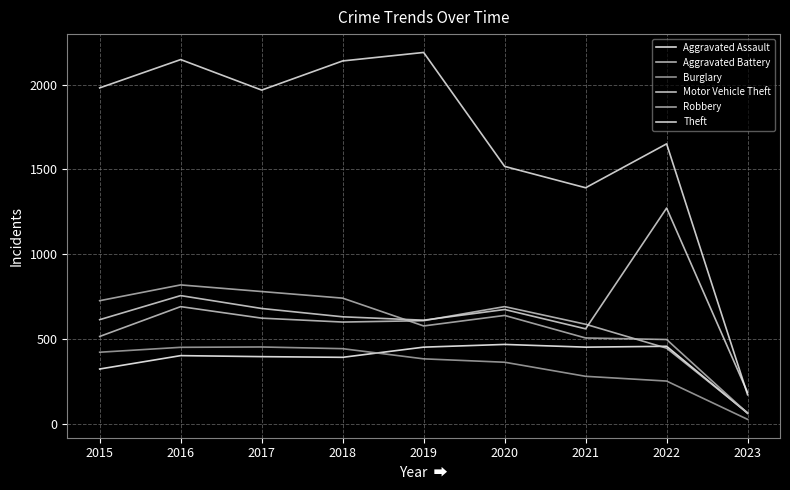

True or false: Aggravated Battery and Theft intersect in this chart.

False